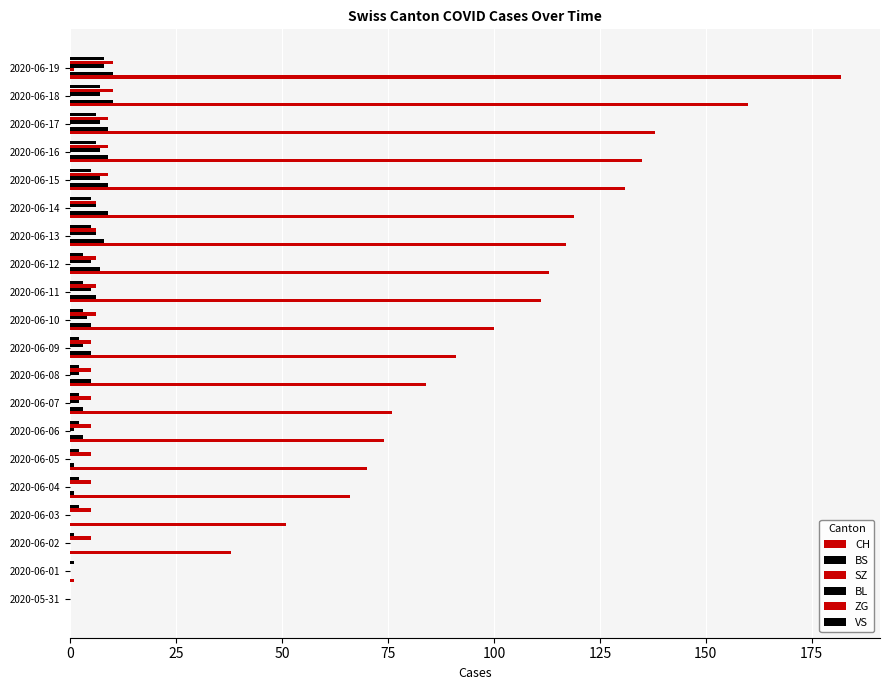

How many distinct data groups are displayed?

6